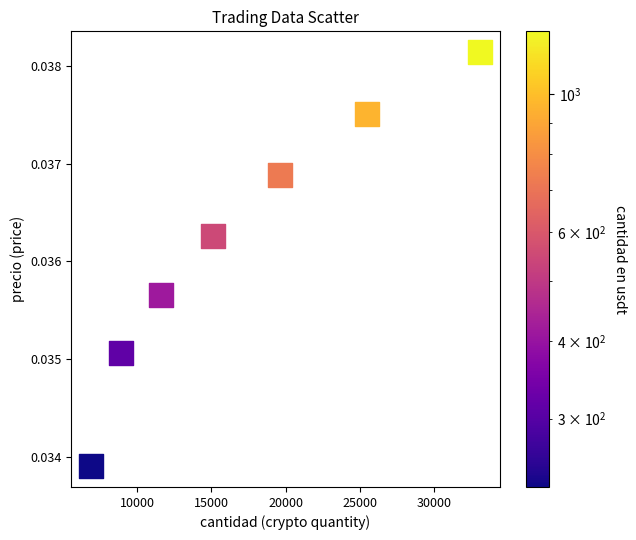

What is the range of X values (max minus min)?

26261.6